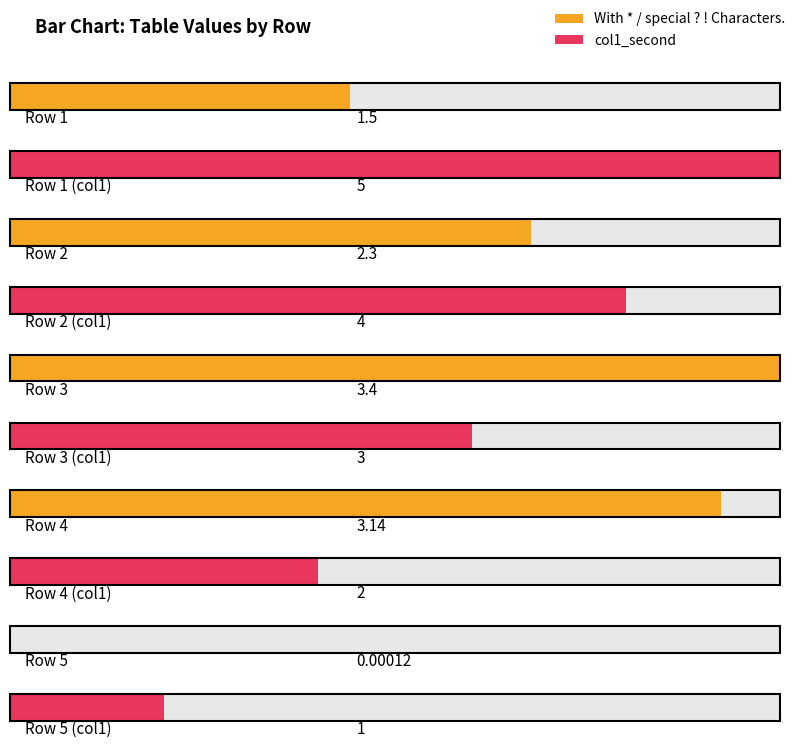

What is the difference between the maximum and minimum values in the col1_second series?

4.0